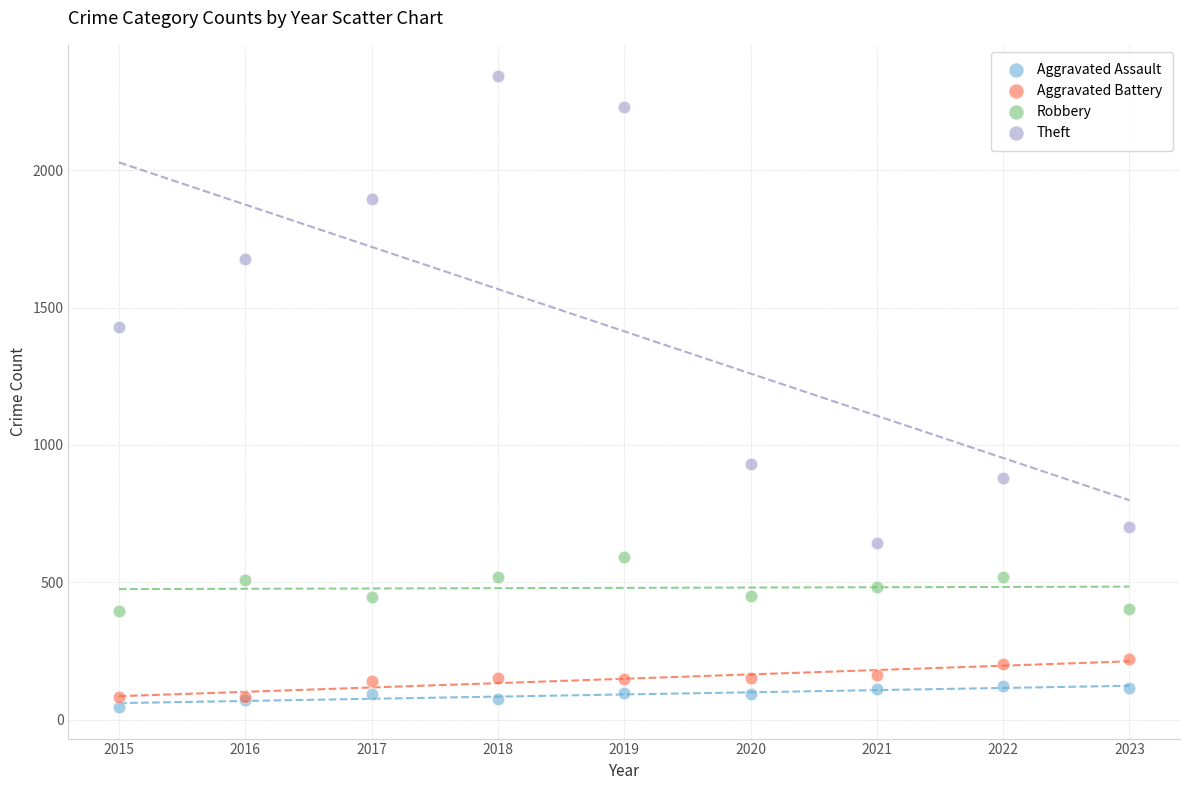

In the Theft series, what Y value is closest to 1492?

1429